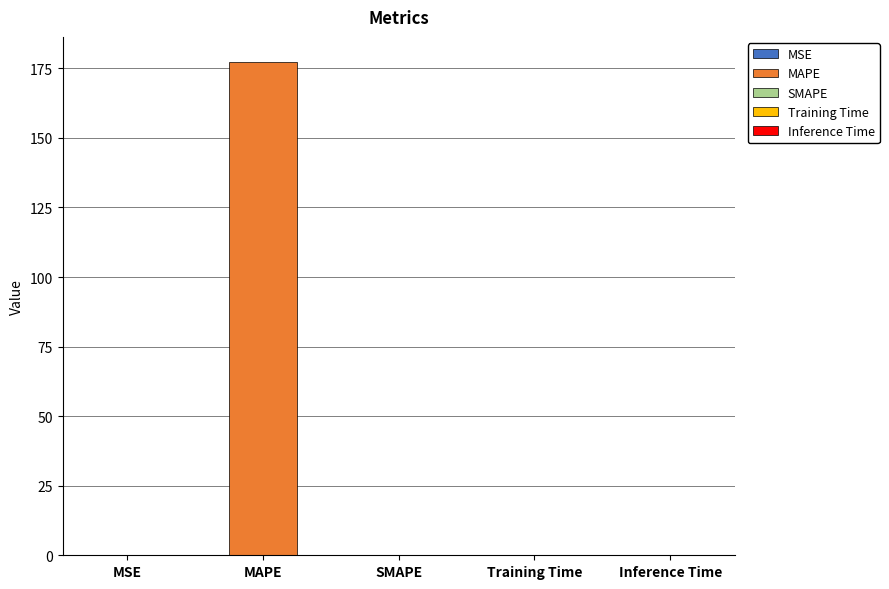

Reading left to right, transcribe all the data shown in this chart.

MSE=0.0	MAPE=177.4	SMAPE=0.0	Training Time=0.0	Inference Time=0.0